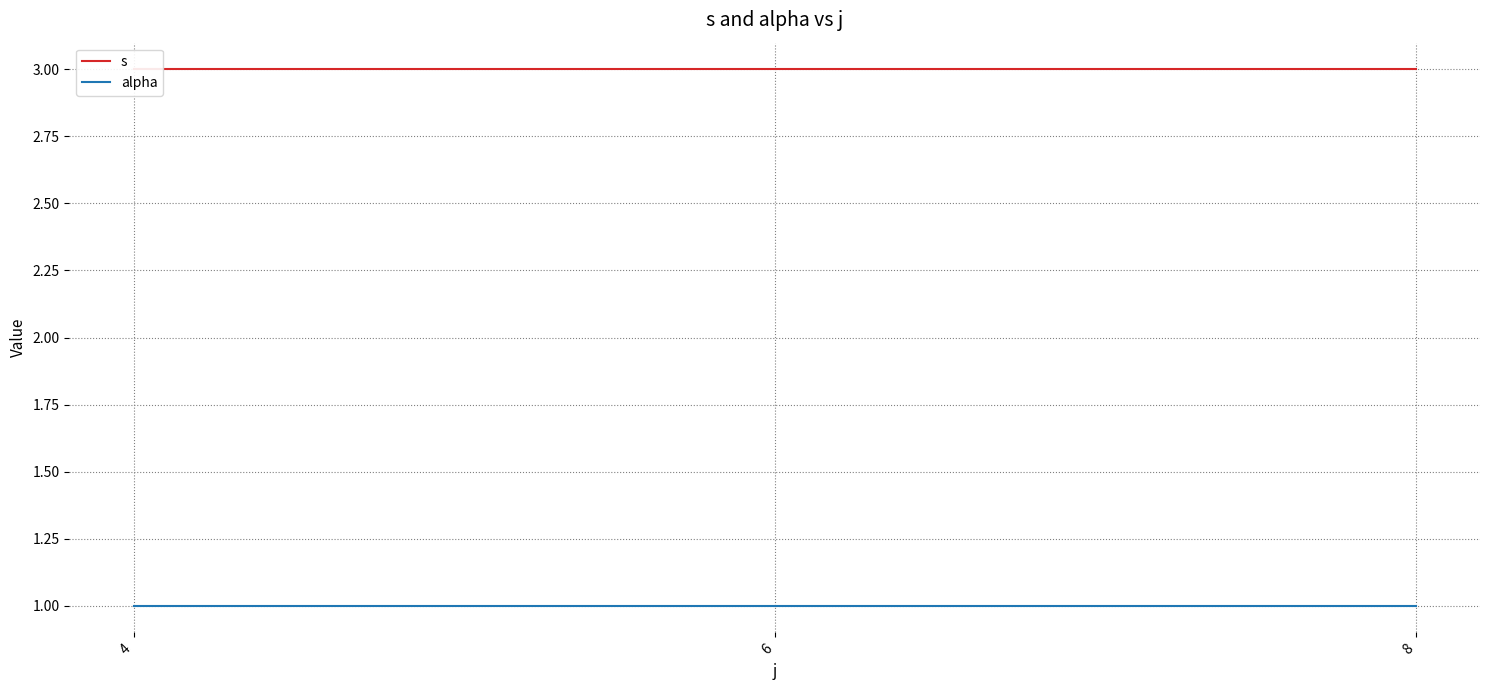

Reading left to right, extract all data points from this chart.

s: 4=3	6=3	8=3
alpha: 4=1	6=1	8=1